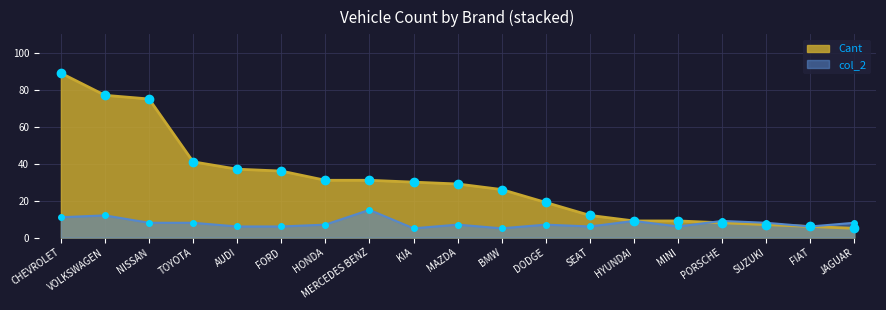

Reading left to right, extract all data points from this chart.

Cant: 89	77	75	41	37	36	31	31	30	29	26	19	12	9	9	8	7	6	5
col_2: 11	12	8	8	6	6	7	15	5	7	5	7	6	9	6	9	8	6	8